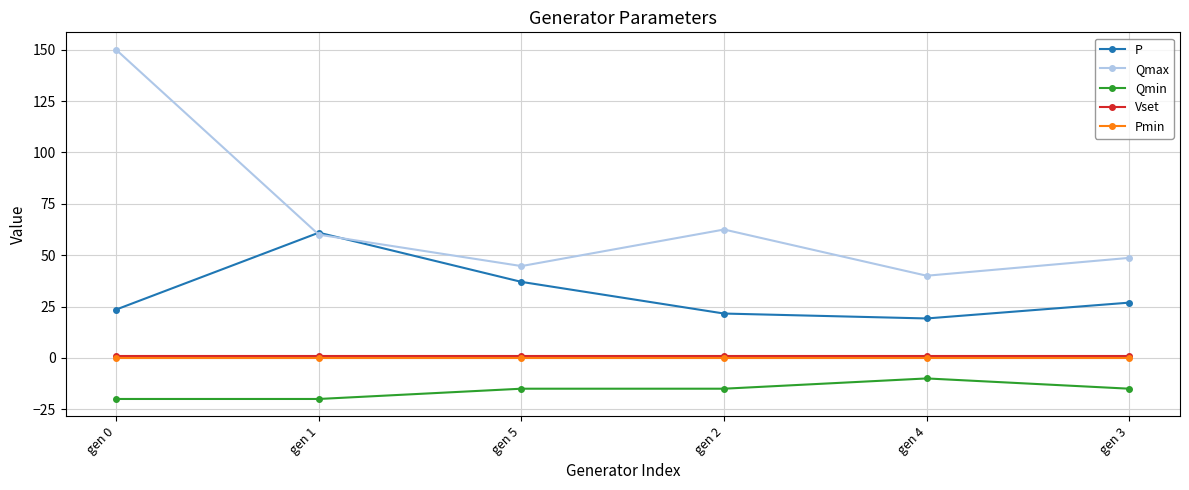

Is the value of P at gen 2 greater than the value of Vset at gen 5?

Yes